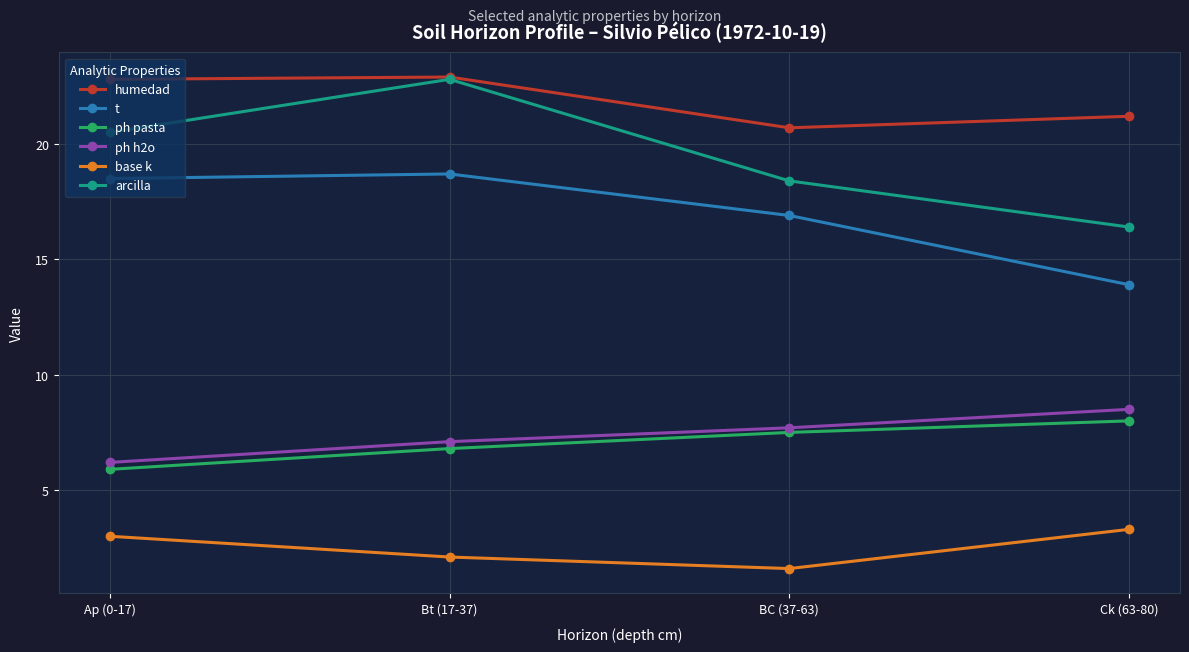

Is it true that t equals 9.9 at BC (37-63)?

False